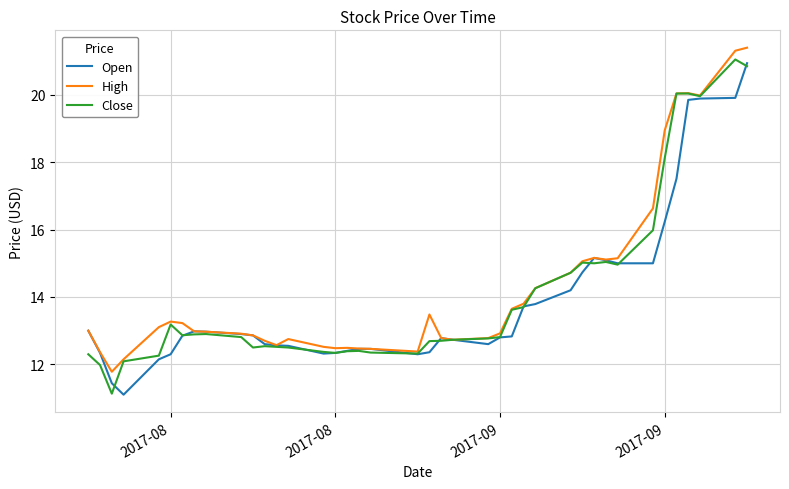

What is the greatest value displayed?

21.4